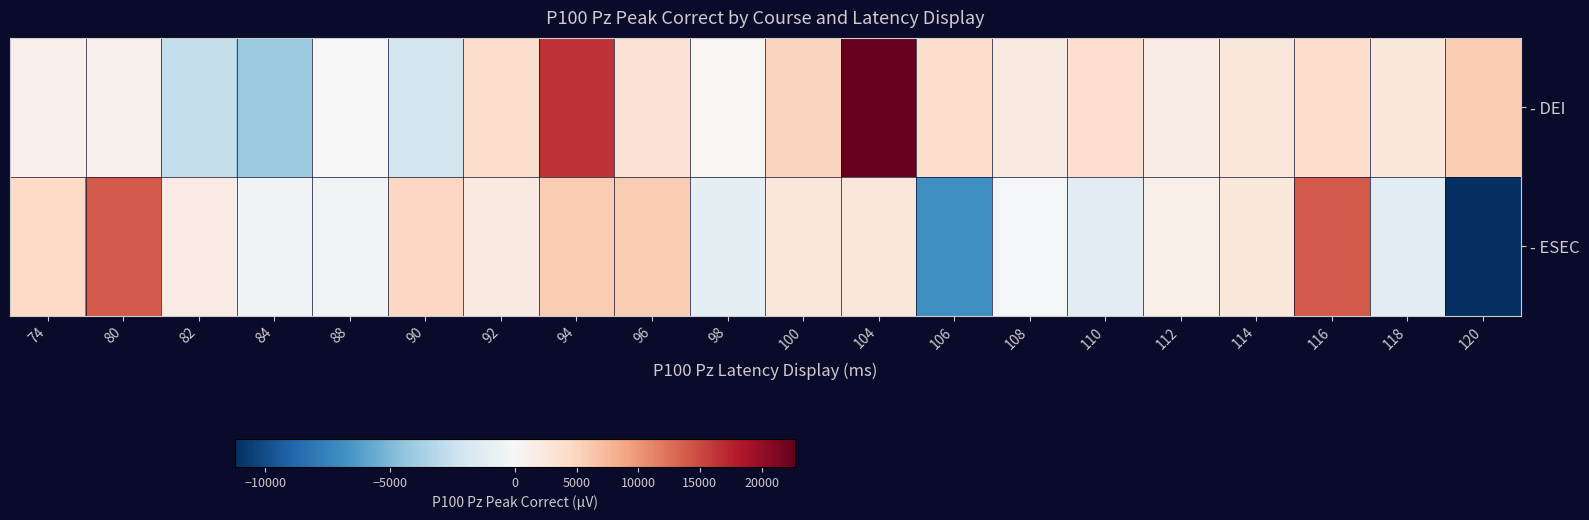

How many series are shown in this chart?

2